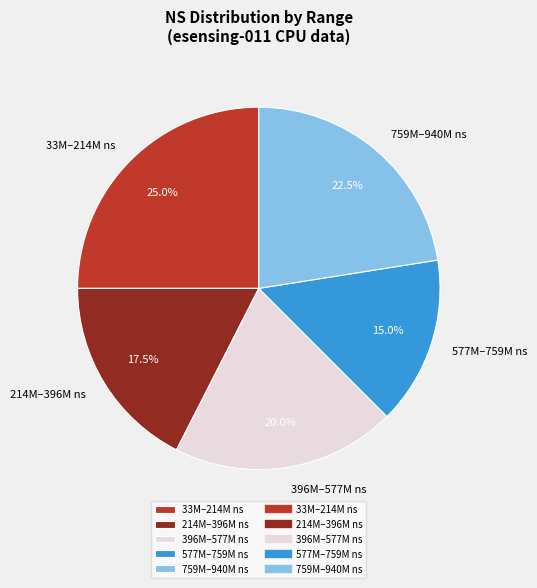

Between 759M–940M ns and 33M–214M ns, which is larger?

33M–214M ns